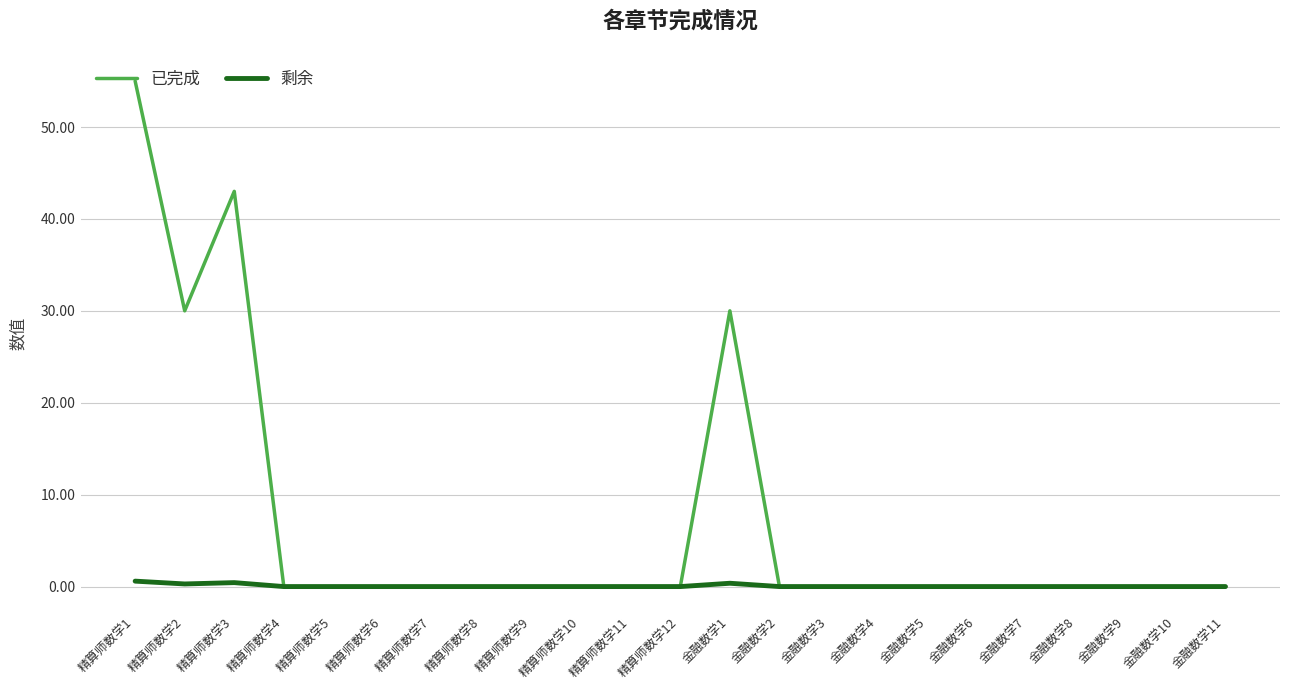

What is the greatest value displayed?

55.0